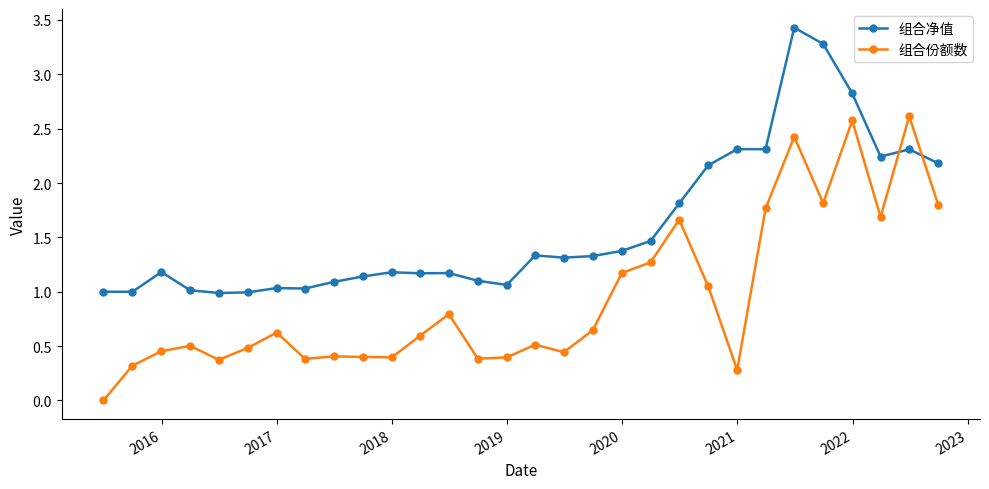

How many lines are shown in the chart?

2